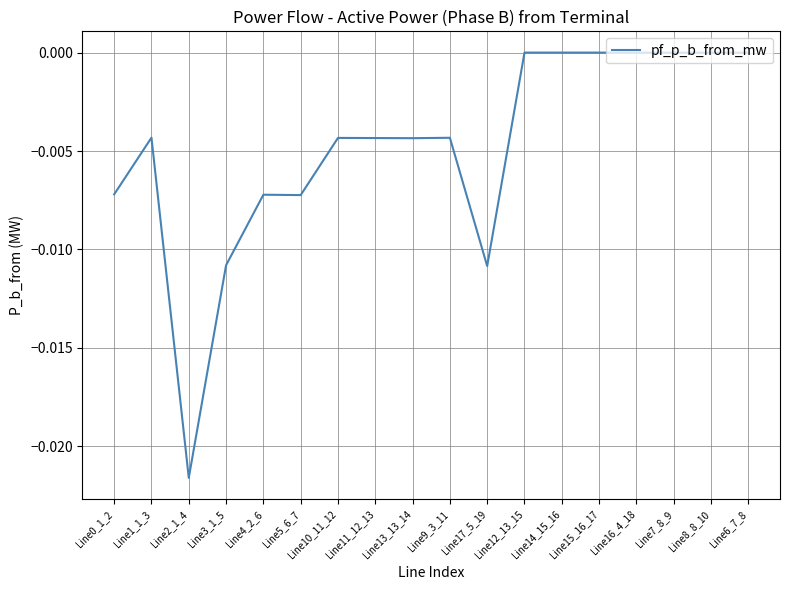

The value at Line3_1_5 is -0.0. True or false?

True